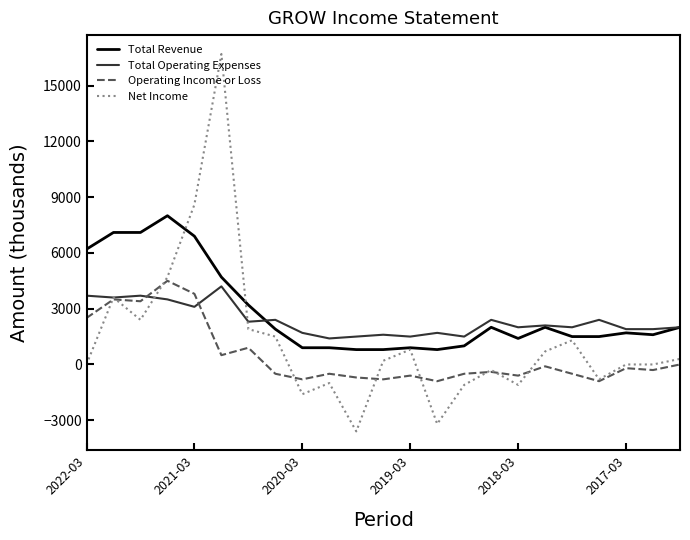

How many categories are shown in the chart?

23